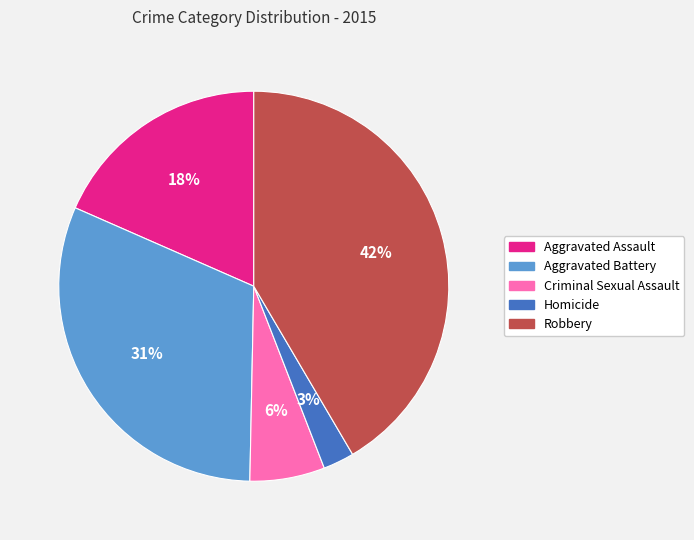

Is the sum of Aggravated Assault and Robbery greater than half?

Yes